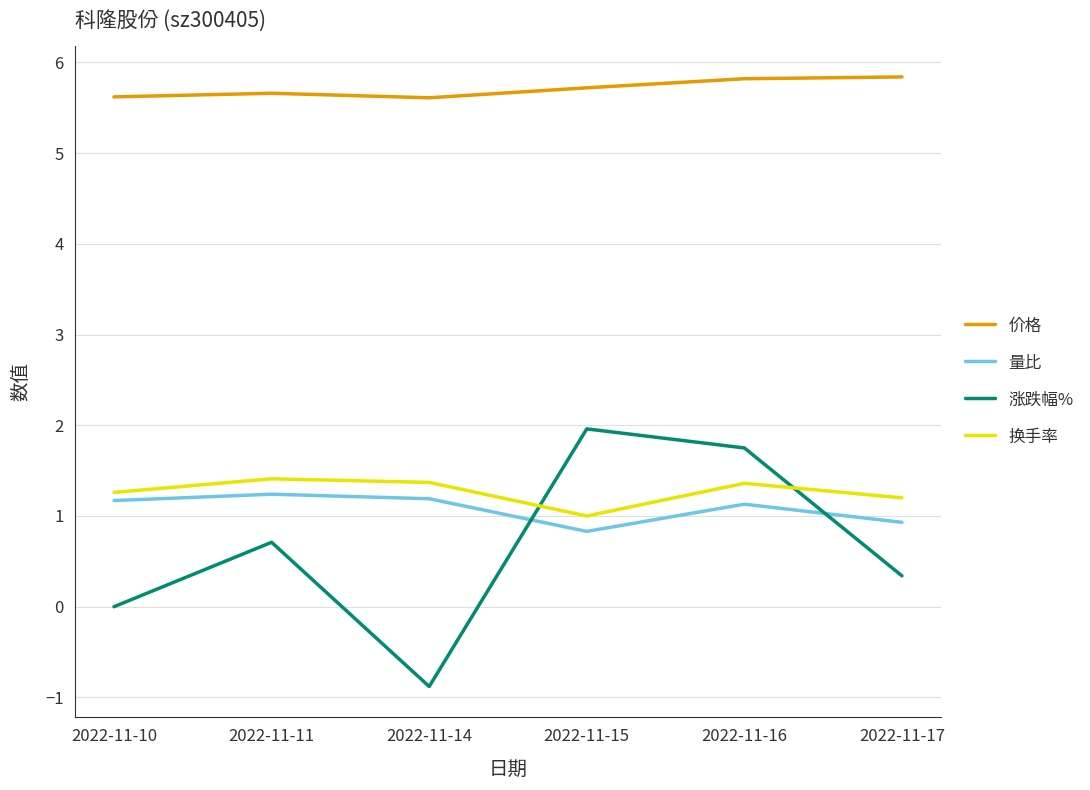

What are all the series names shown in the legend?

价格, 量比, 涨跌幅%, 换手率